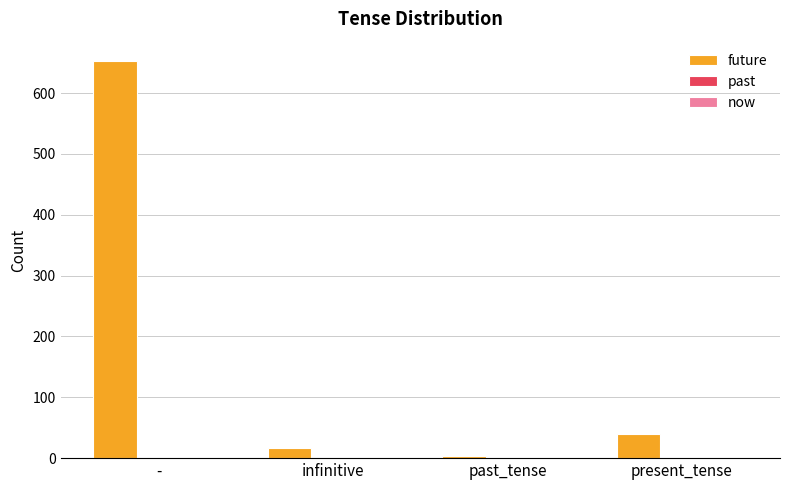

What is the label of the 2nd bar from the left?

infinitive